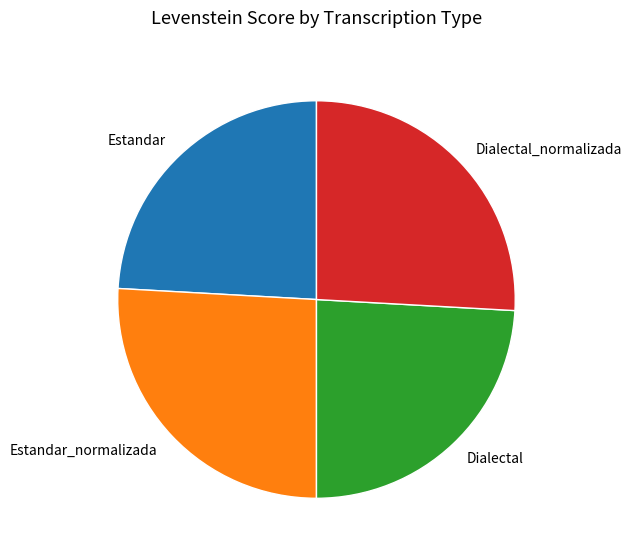

Is Dialectal_normalizada the majority of the pie?

No